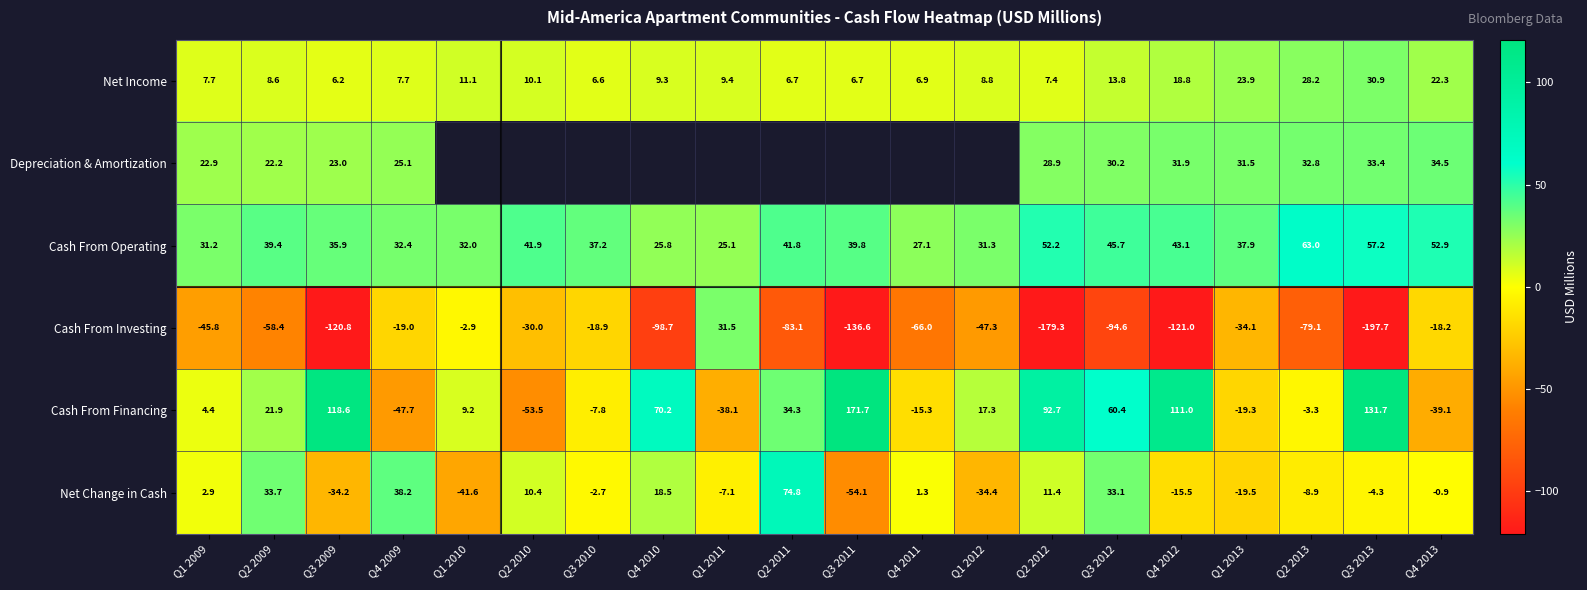

What is the average value of the Cash From Investing series?

-71.0